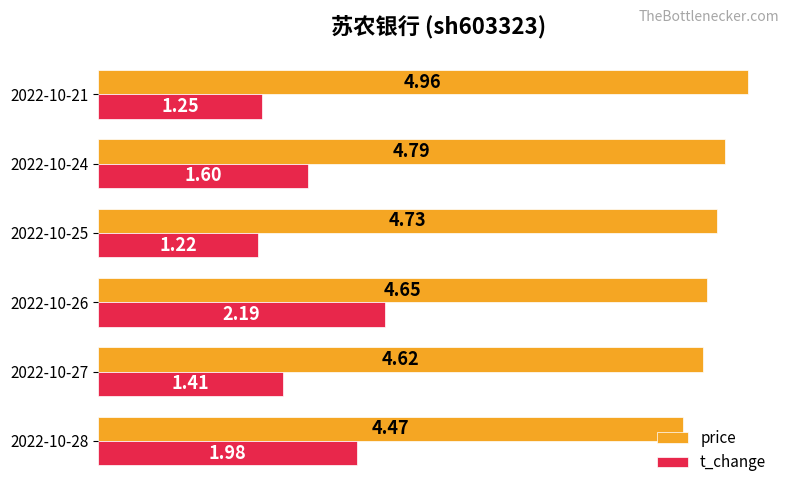

What is the difference between the maximum and second lowest values in the t_change series?

0.9